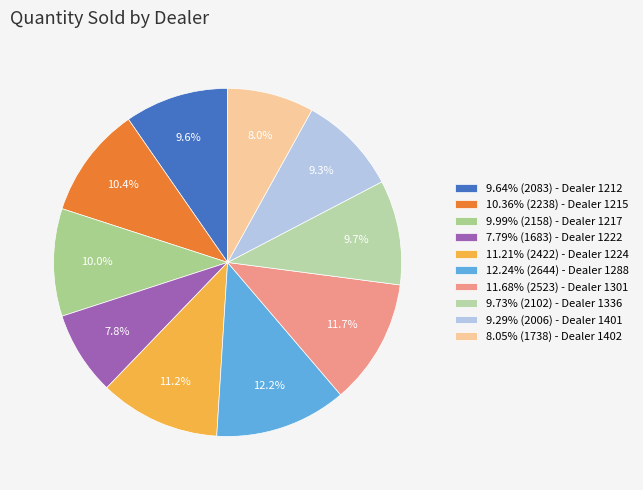

Is there any slice that represents more than half of the pie?

No